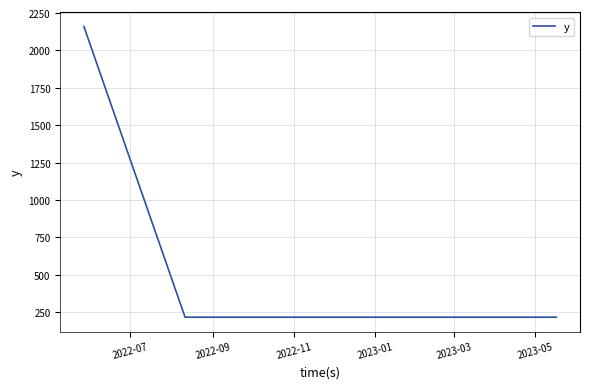

What is the minimum value shown in the chart?

216